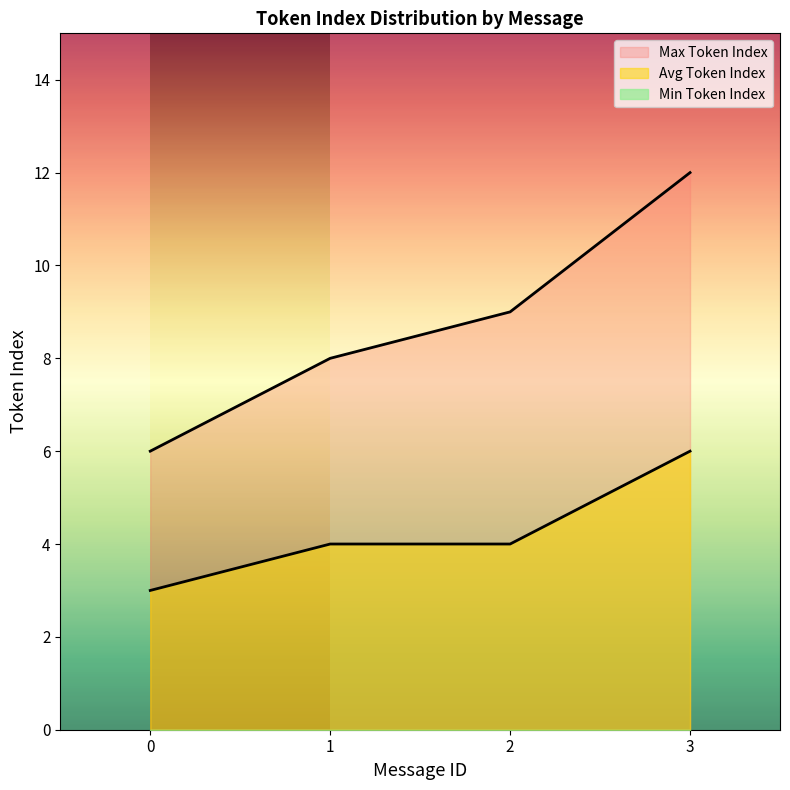

Where is Max Token Index nearest to the value 9?

2